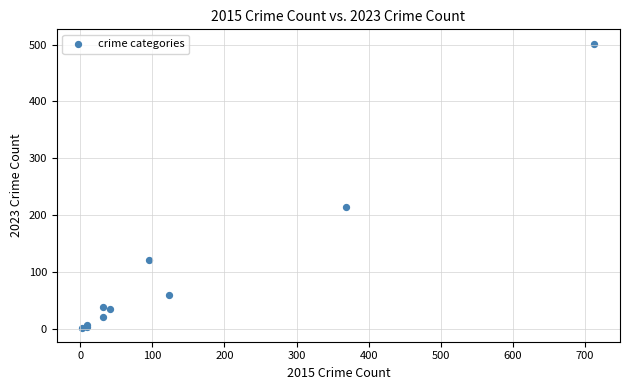

What Y value in the scatter plot is closest to 252?

215